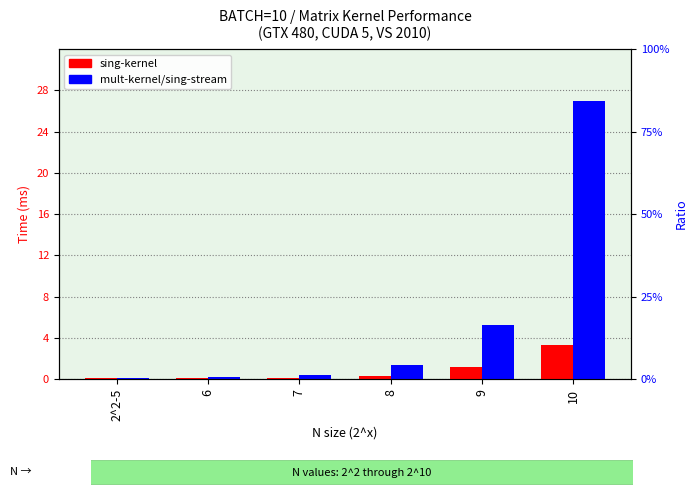

True or false: mult-kernel/sing-stream has a value of 5.3 at 9.

True